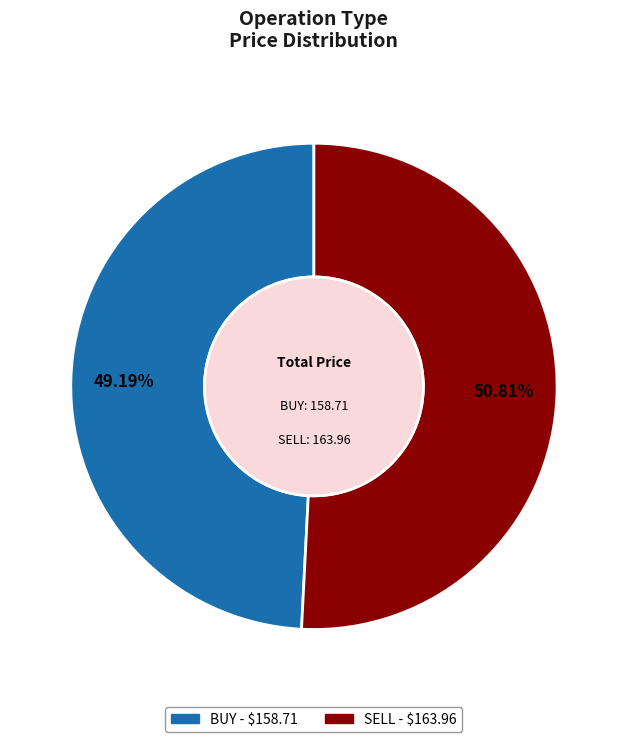

True or false: SELL accounts for 51% of the total.

True